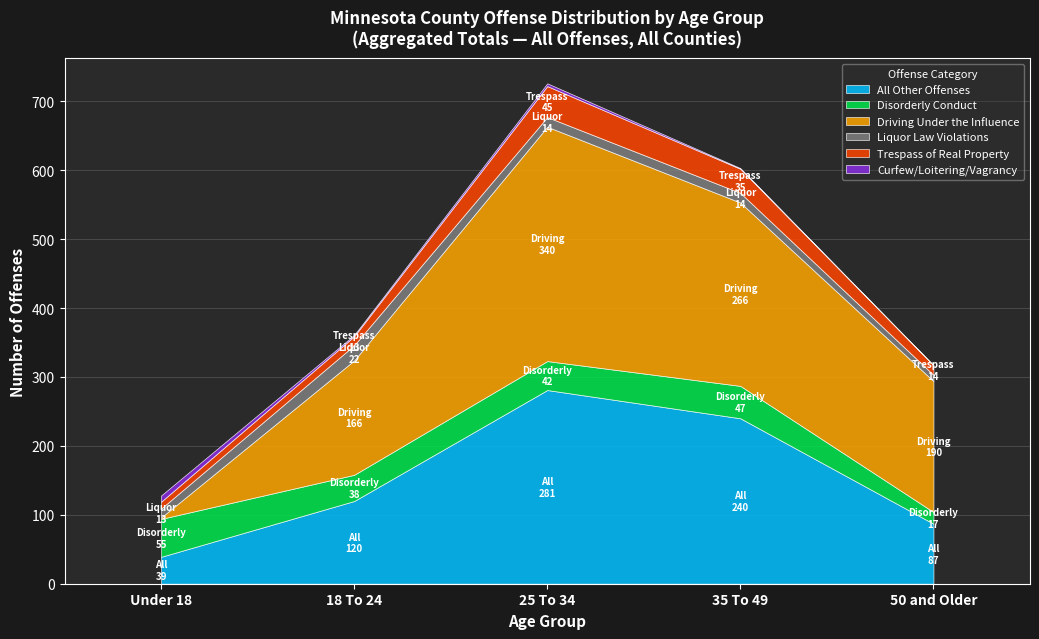

What is the minimum value for All Other Offenses?

39